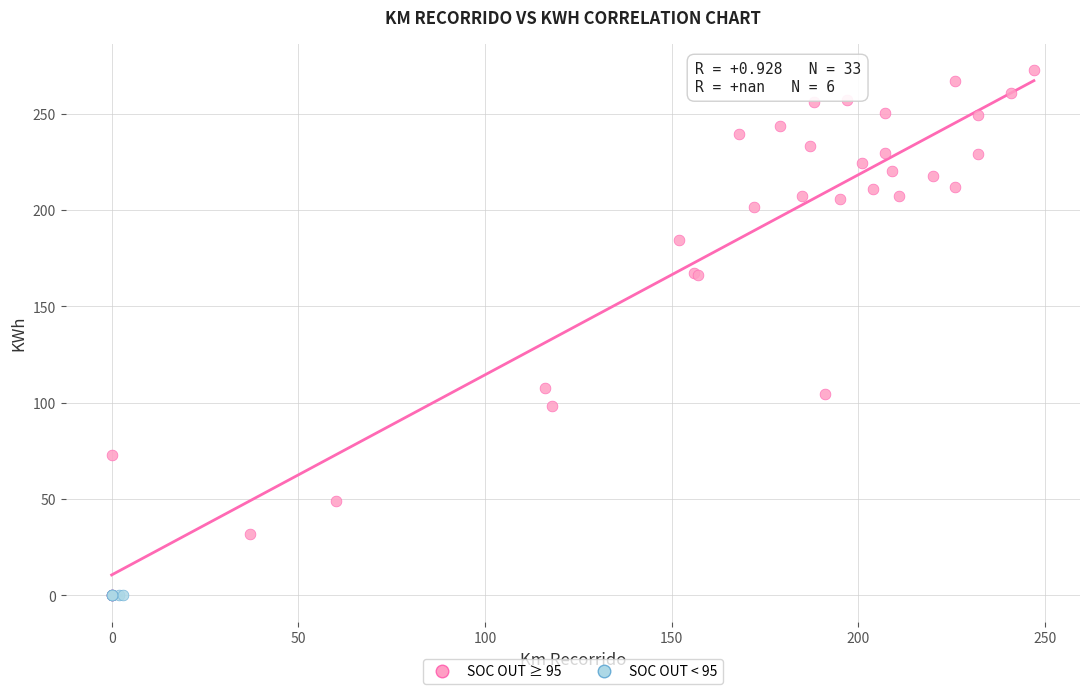

Which series reaches the maximum Y coordinate?

SOC OUT ≥ 95